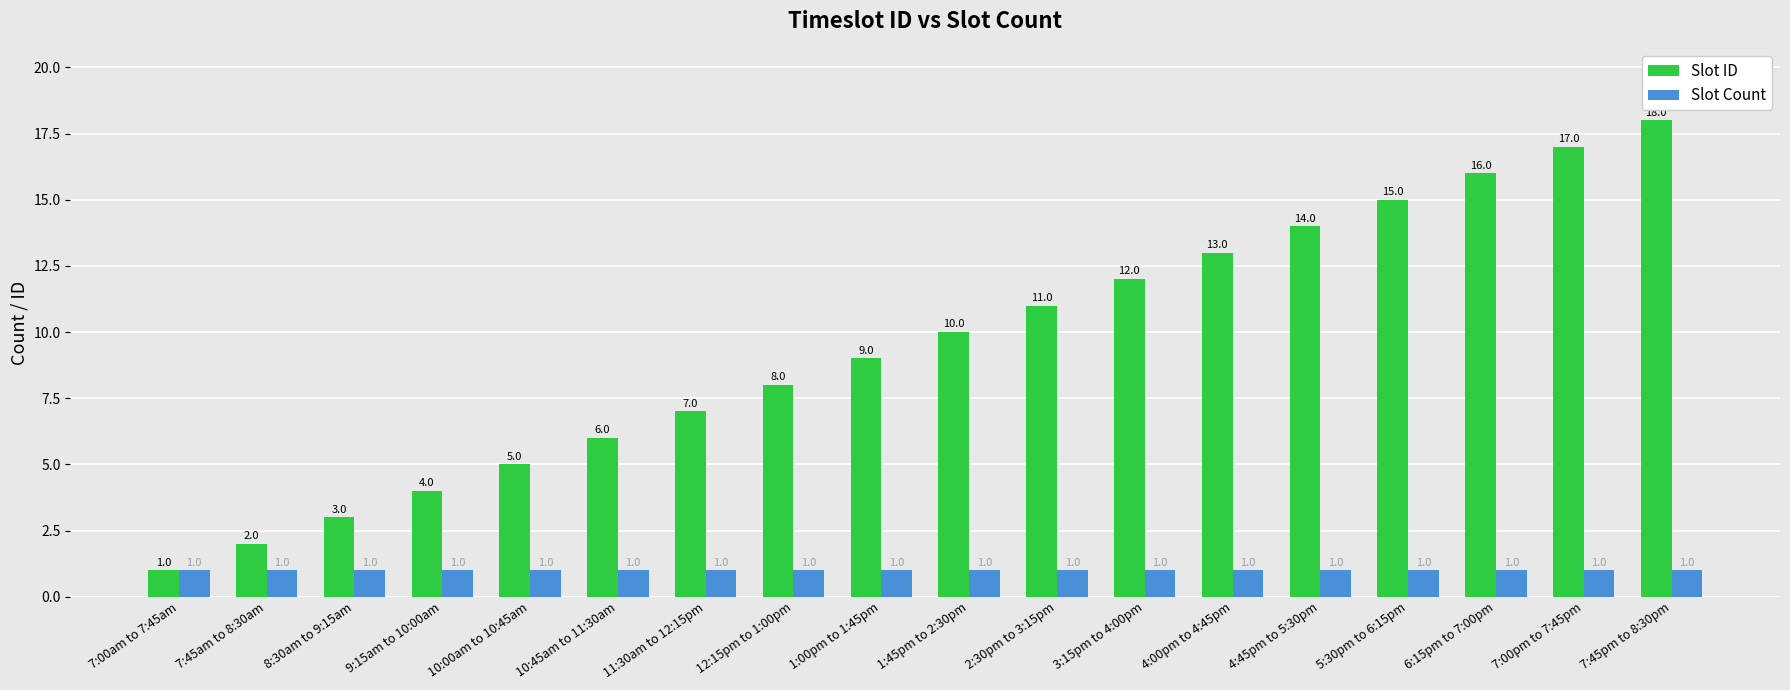

What is the label of the 15th bar from the right?

9:15am to 10:00am